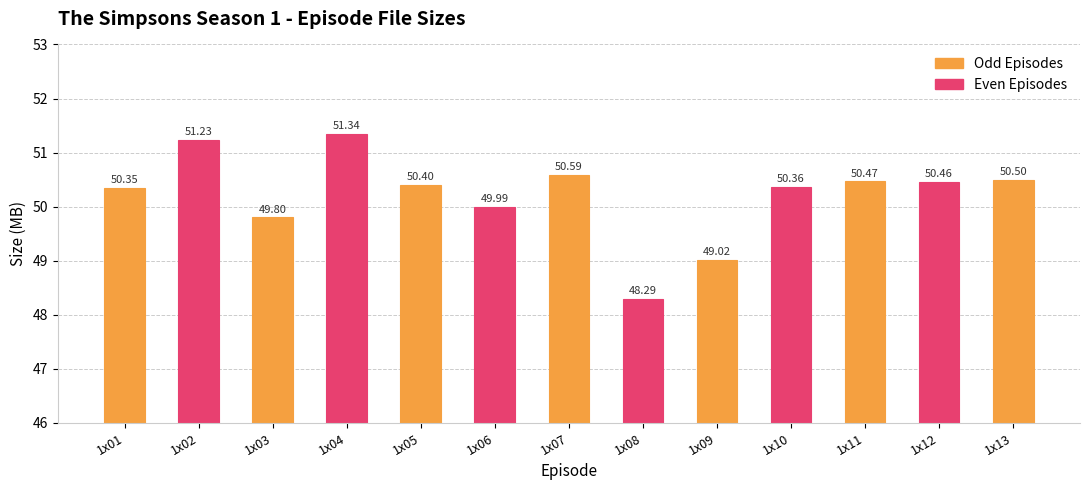

Reading left to right, what are all the values shown in this chart?

50.4	51.2	49.8	51.3	50.4	50.0	50.6	48.3	49.0	50.4	50.5	50.5	50.5